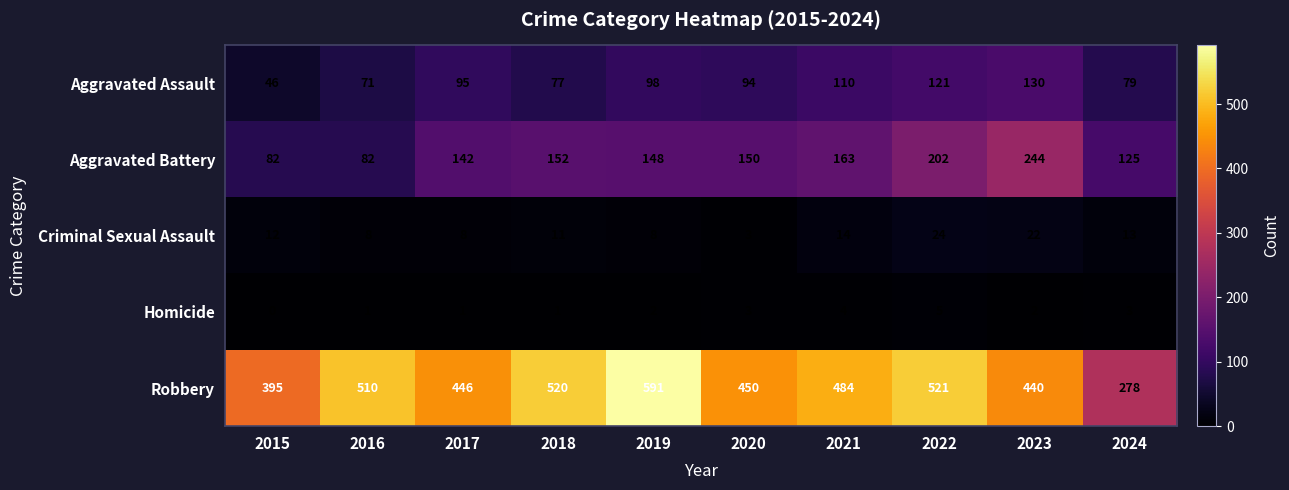

Where is Robbery nearest to the value 434?

2023